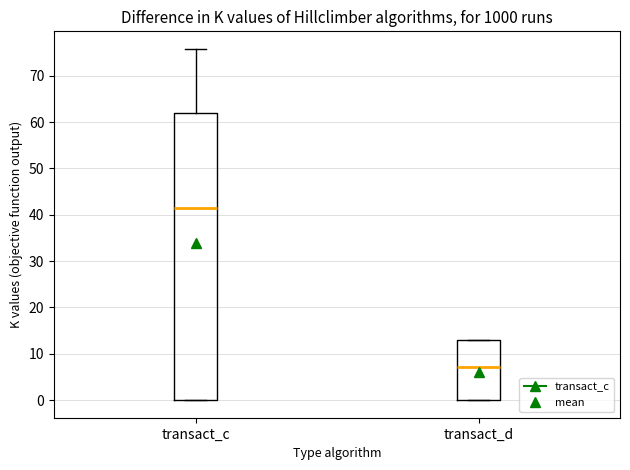

Reading left to right, read every box against the y-axis: the position of its median line, the range the box covers, and the ends of its whiskers. The values are not printed on the chart, so give them approximately, as read against the axis.

transact_c: median 41, box 0 to 62, whiskers 0 to 76
transact_d: median 7, box 0 to 13, whiskers 0 to 13